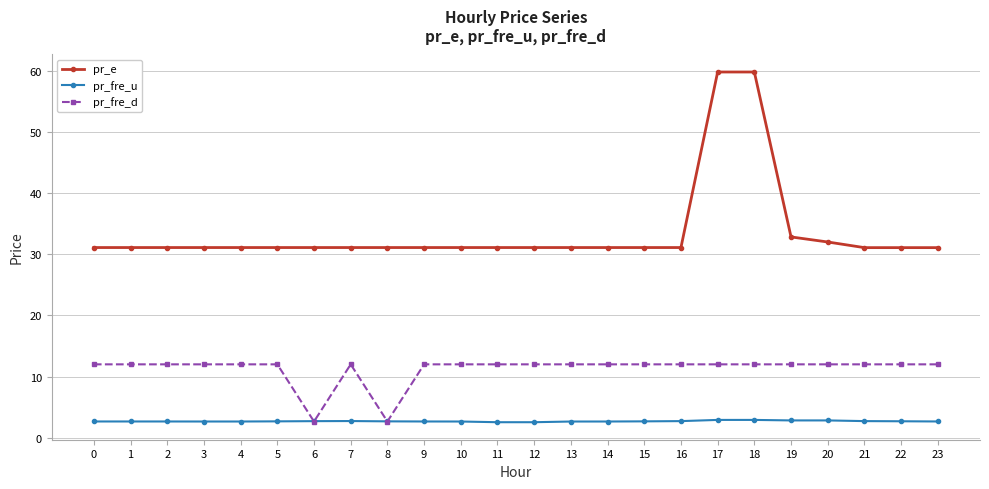

What is the smallest value displayed?

2.5